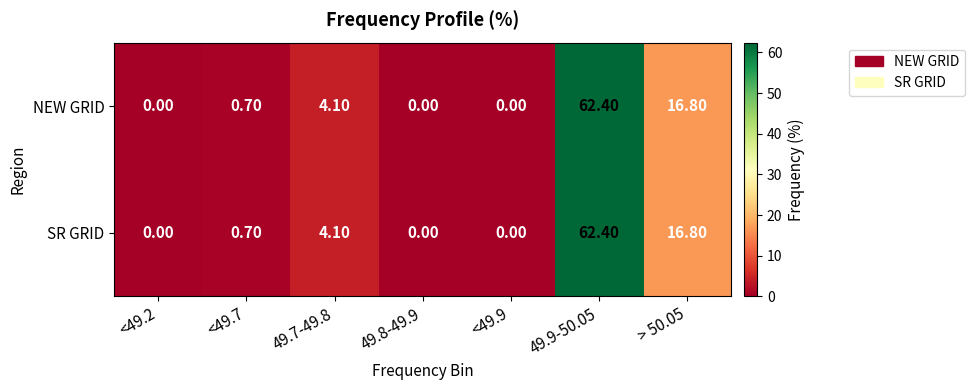

At which category is the sum across all series the highest?

49.9-50.05